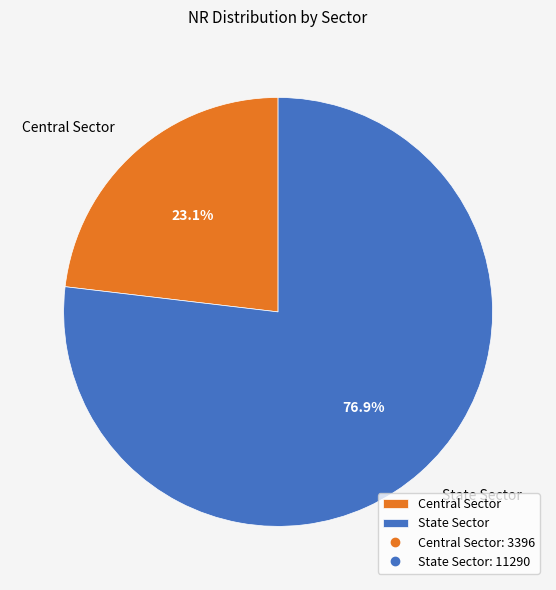

To the nearest percent, what percentage of the pie is Central Sector?

23%